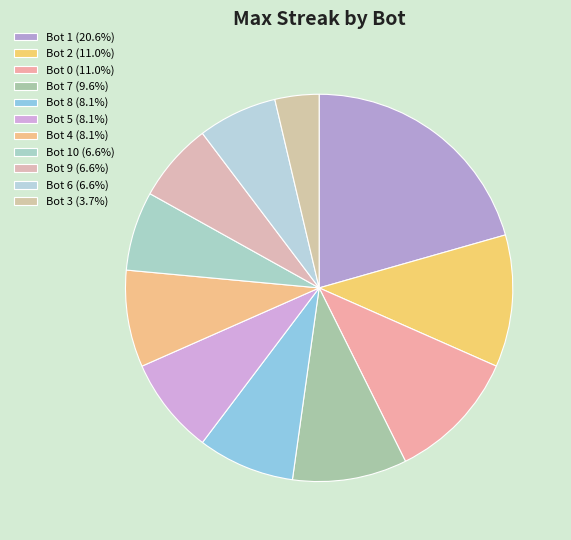

To the nearest percent, what is the average slice percentage?

9%